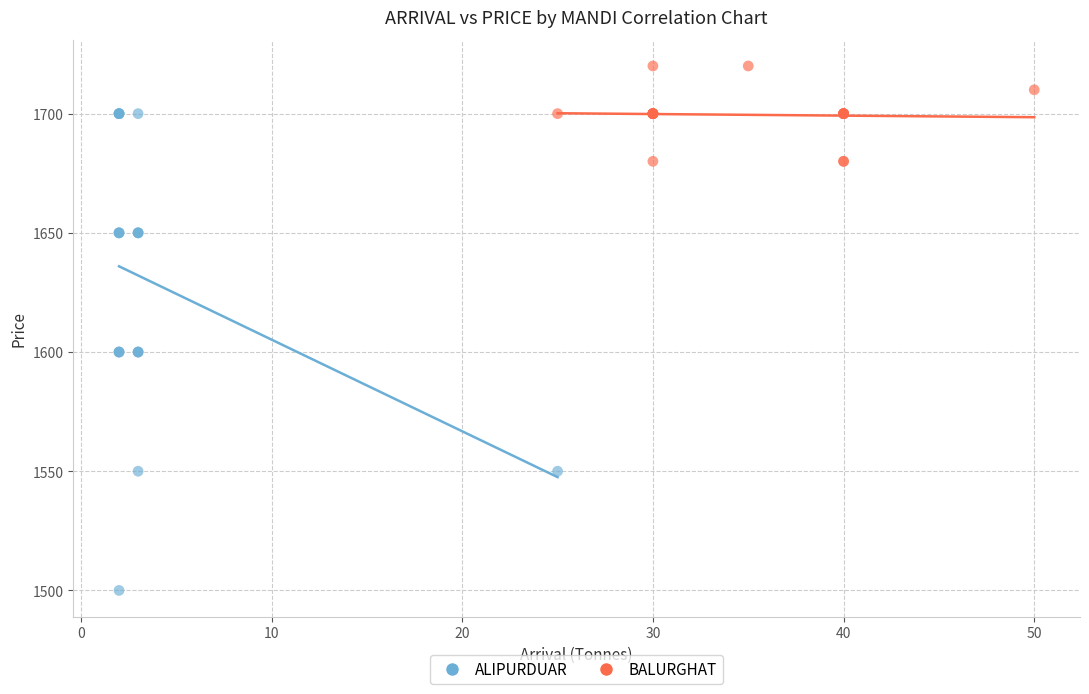

Which series contains the lowest Y value?

ALIPURDUAR